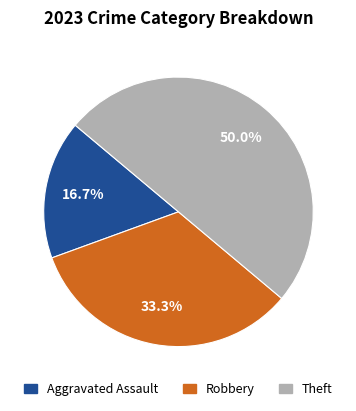

How many slices are in this pie chart?

3